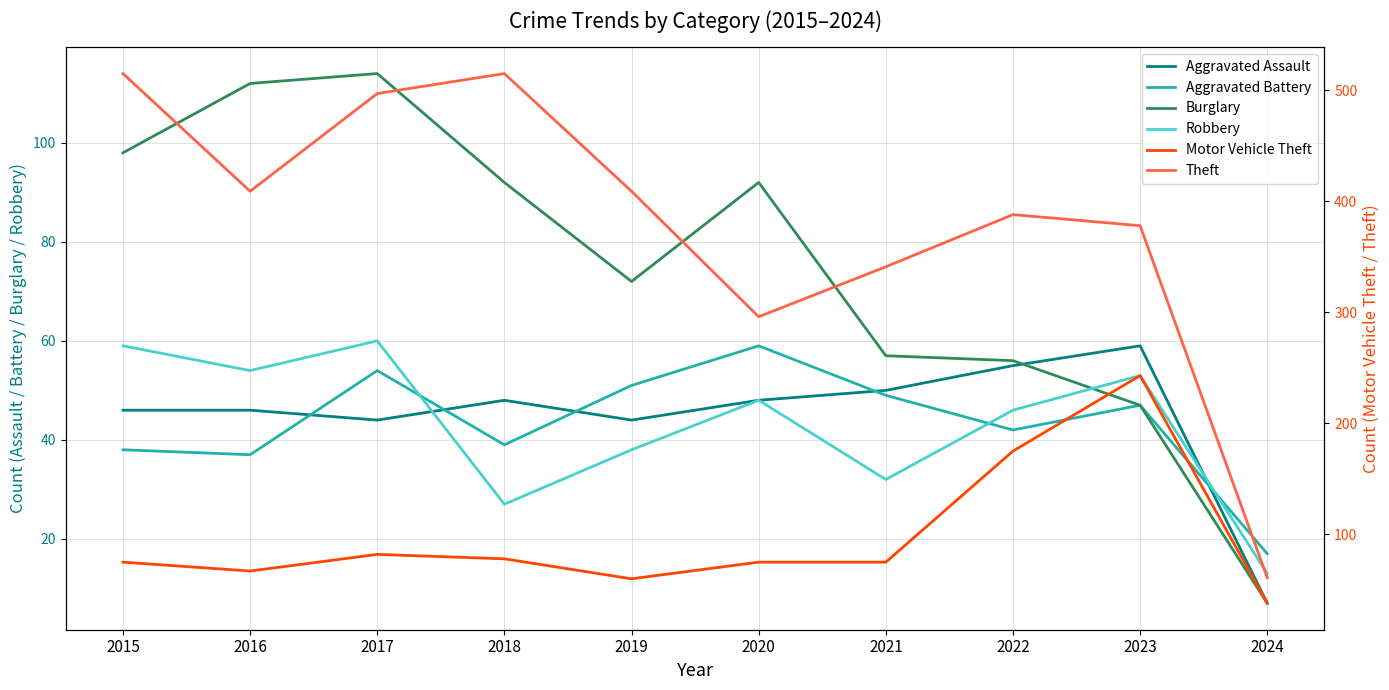

Reading right to left, what are all the values shown in this chart?

Aggravated Assault: 7	59	55	50	48	44	48	44	46	46
Aggravated Battery: 17	47	42	49	59	51	39	54	37	38
Burglary: 7	47	56	57	92	72	92	114	112	98
Robbery: 13	53	46	32	48	38	27	60	54	59
Motor Vehicle Theft: 38	243	175	75	75	60	78	82	67	75
Theft: 61	378	388	341	296	409	515	497	409	515